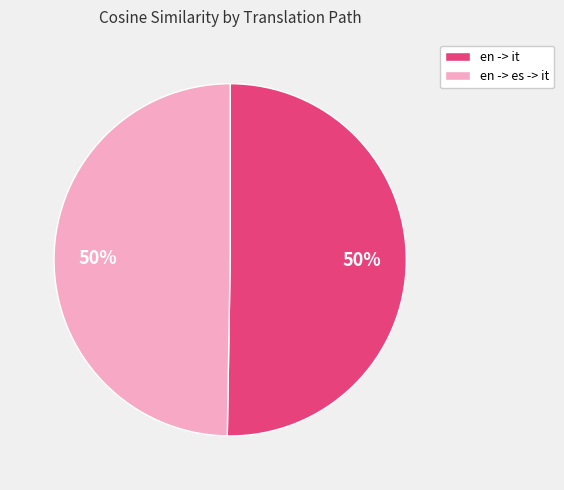

What percentage is the en -> it slice, to the nearest percent?

50%